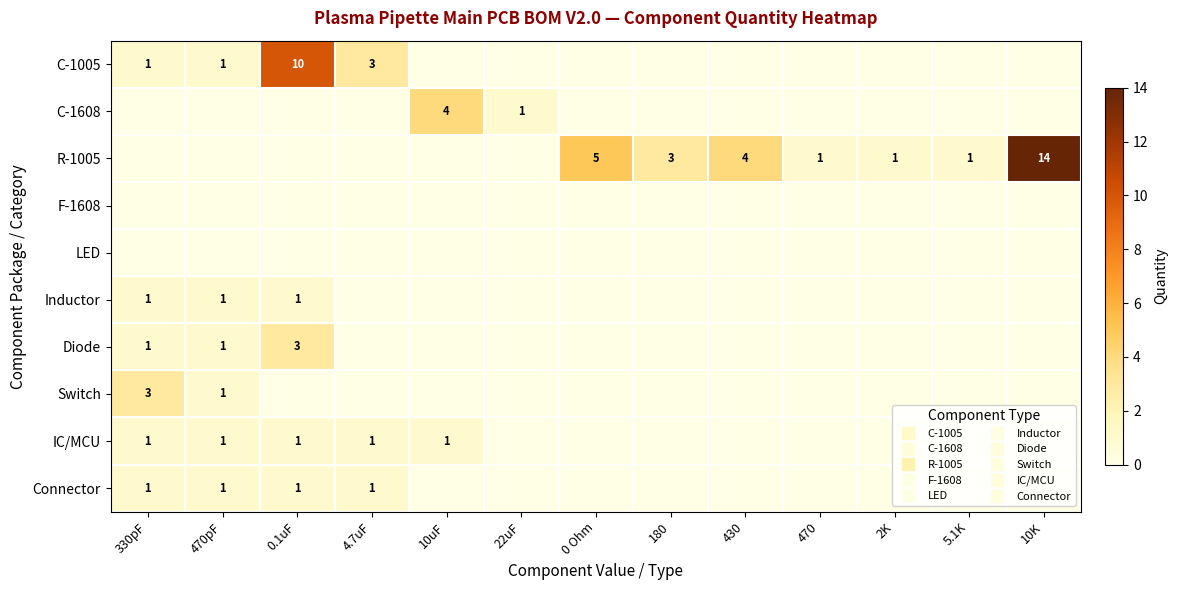

How many categories are shown in the chart?

13